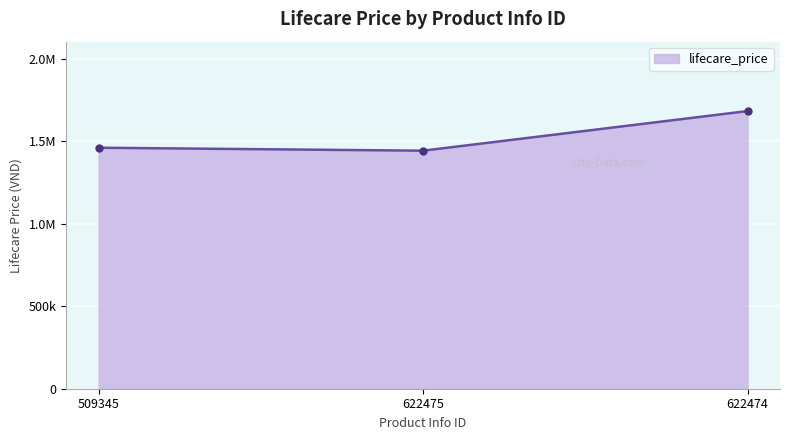

Does the chart have visible grid lines?

Yes